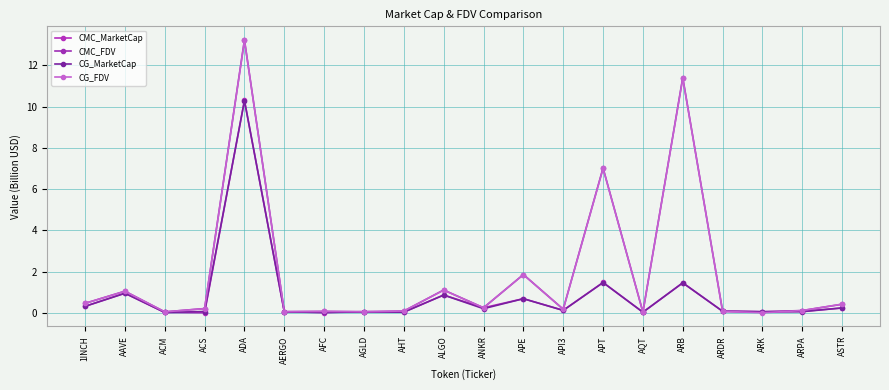

At which category does CMC_FDV reach its first local valley?

ACM